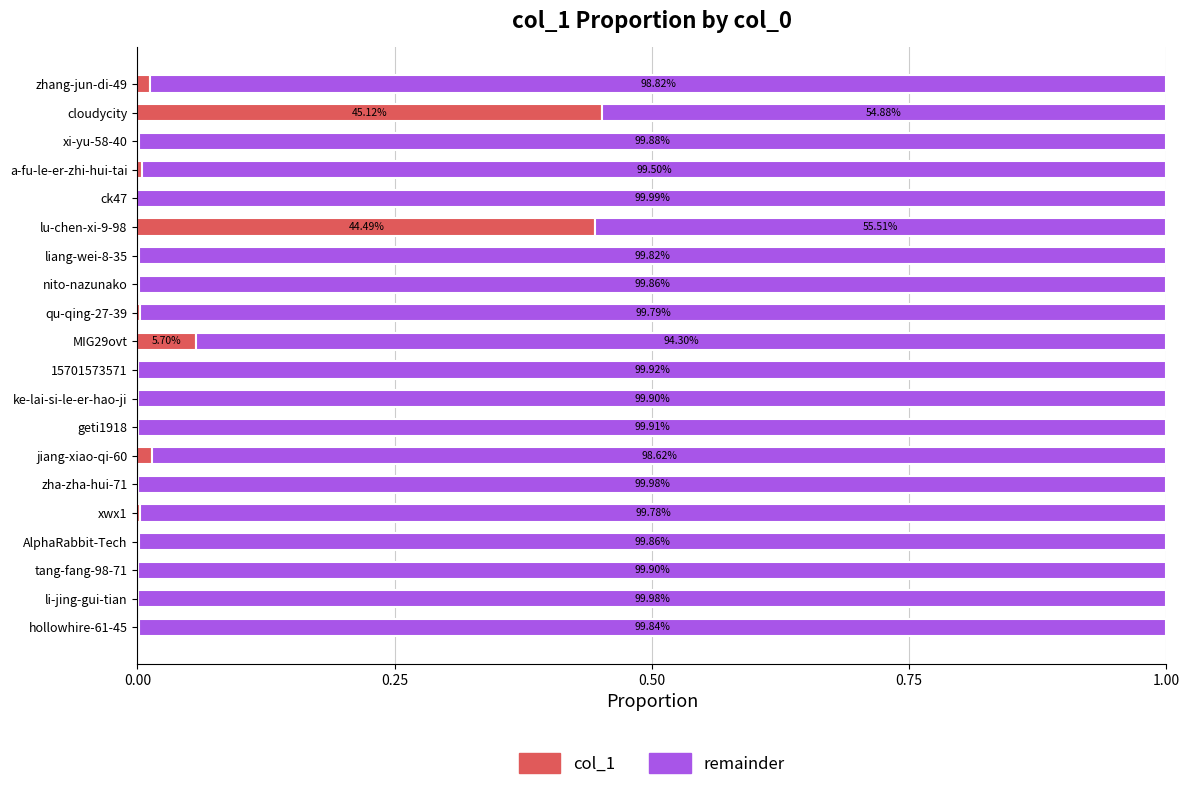

What is the sum of all remainder values?

19.0